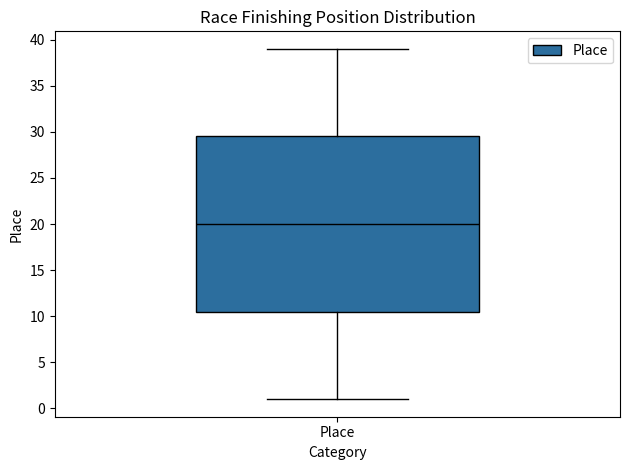

Read this box plot against the y-axis: the position of the median line, the range covered by the box, and the ends of both whiskers. The values are not printed on the chart, so give them approximately, as read against the axis.

median 20.0, box 10.5 to 29.5, whiskers 1.0 to 39.0